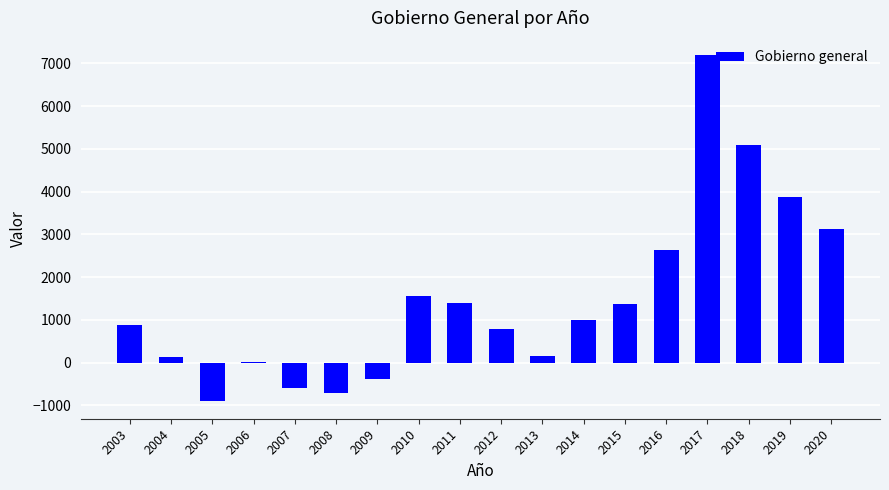

Which category has the highest value across all series?

2017